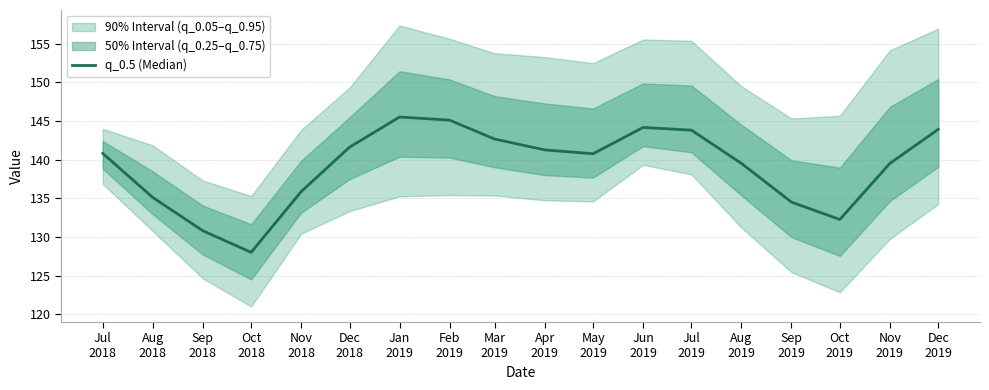

Which category has the lowest value across all series?

Oct
2018